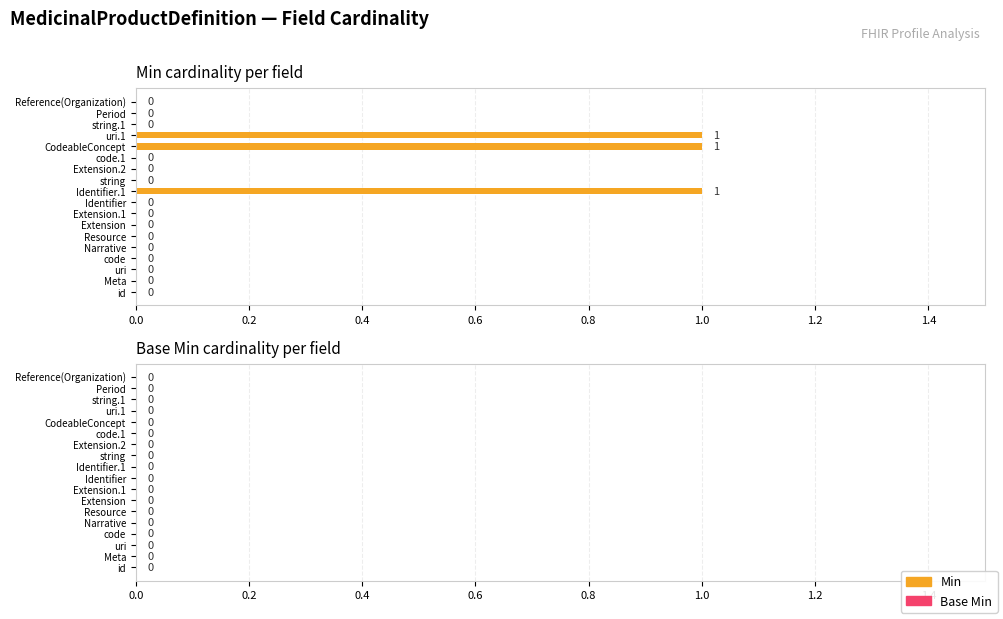

What is the sum of all values?

3